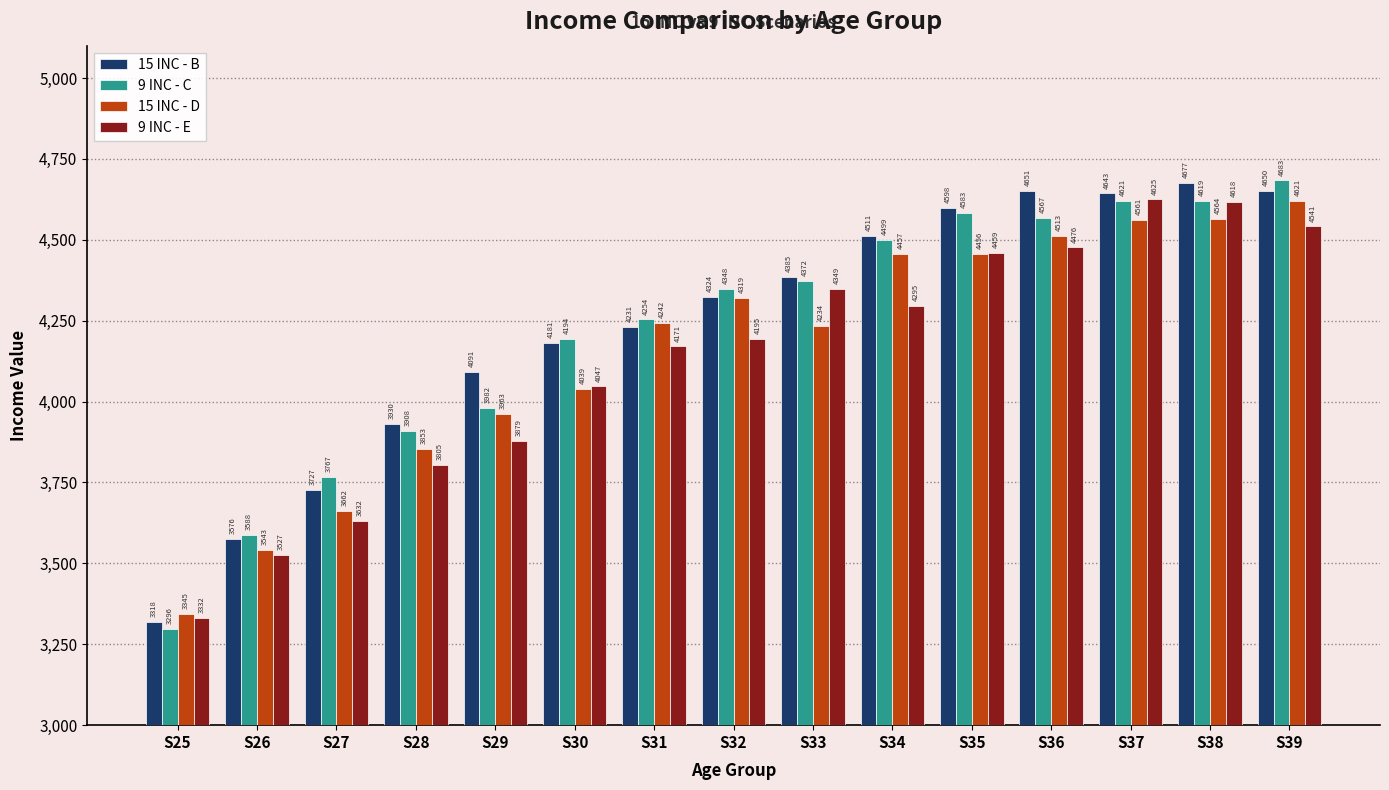

List the series in order of their peak value, lowest first.

15 INC - D, 9 INC - E, 15 INC - B, 9 INC - C